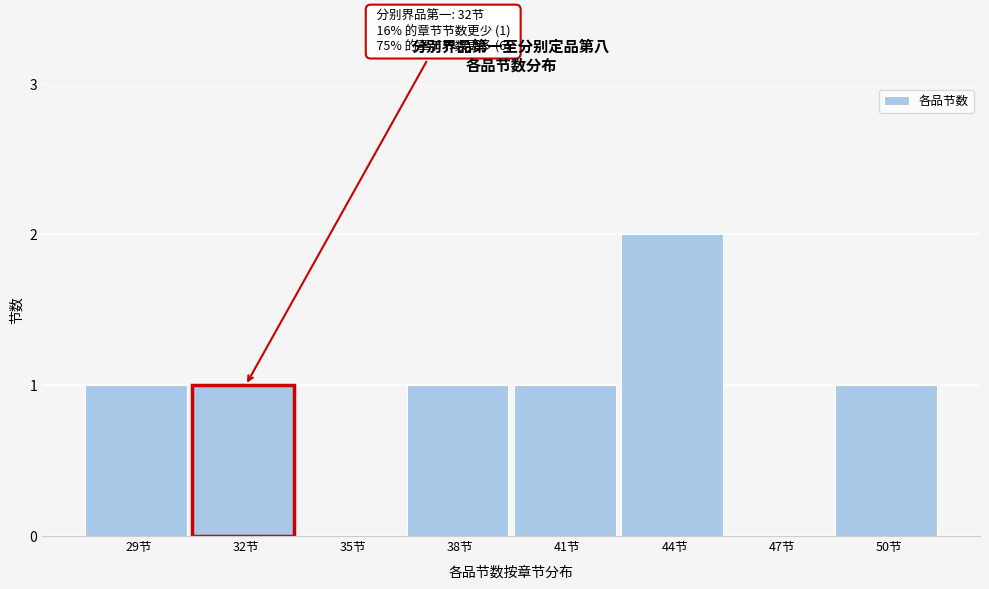

Reading right to left, what are all the values shown in this chart?

50节=1	47节=0	44节=2	41节=1	38节=1	35节=0	32节=1	29节=1